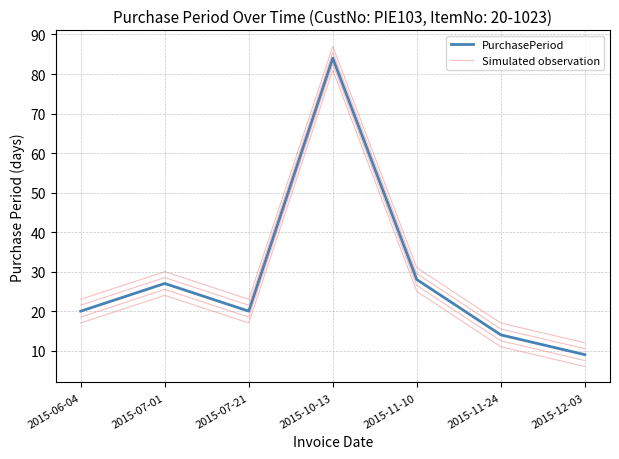

How many data points in PurchasePeriod are less than 20?

2